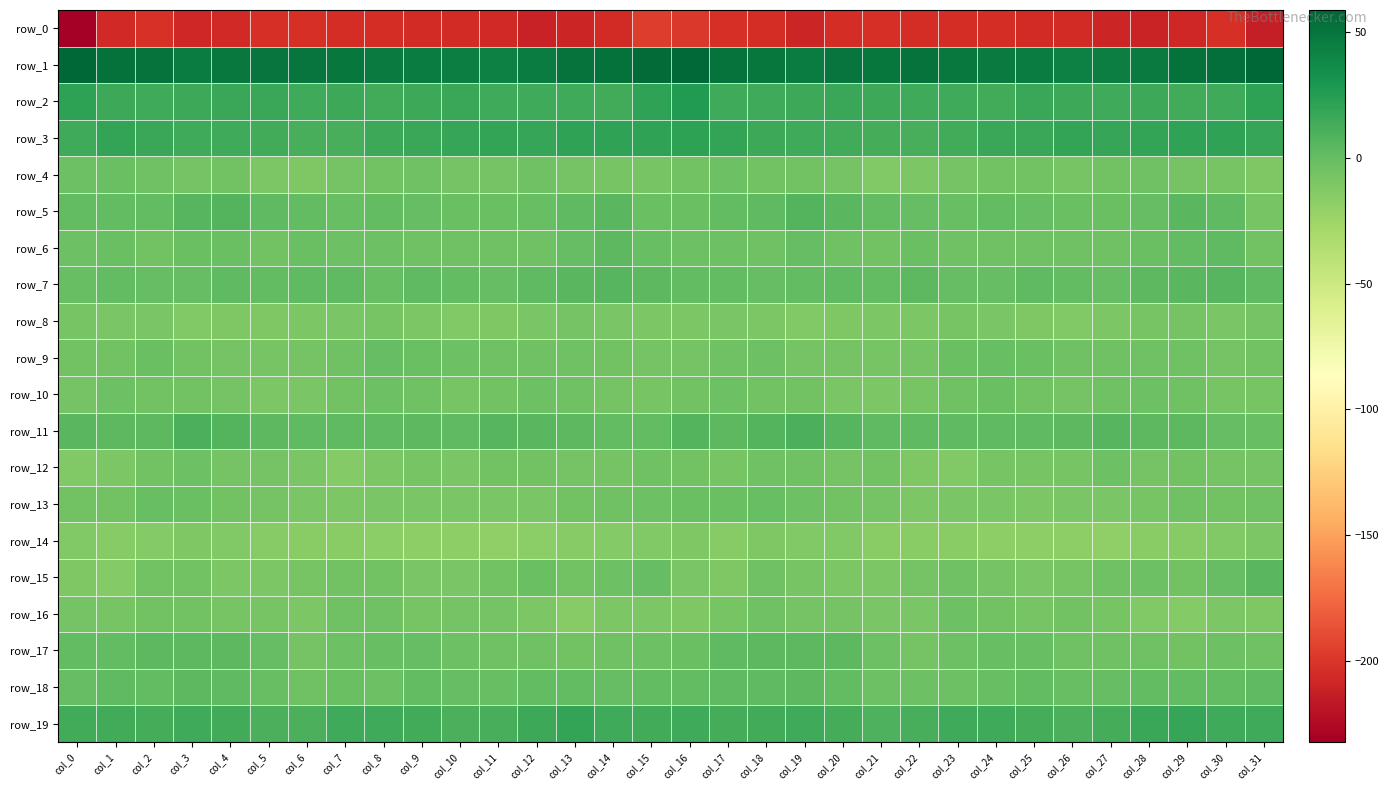

The value of row_18 at col_5 is -0.8. True or false?

False